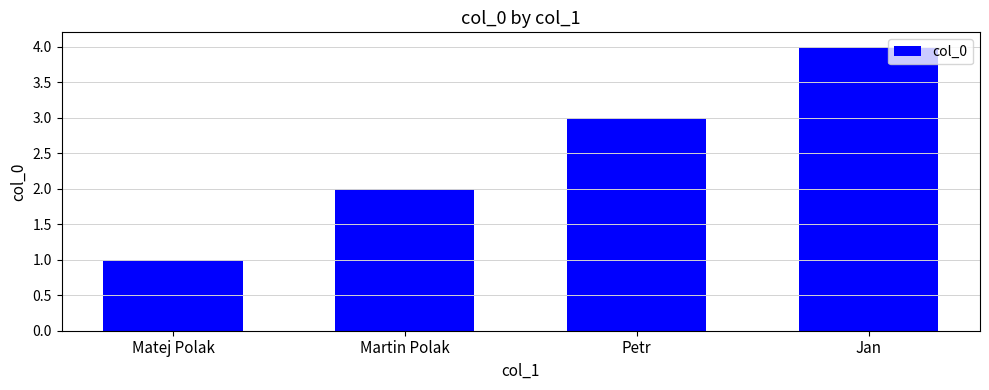

Reading left to right, list all the values displayed in this chart.

1	2	3	4